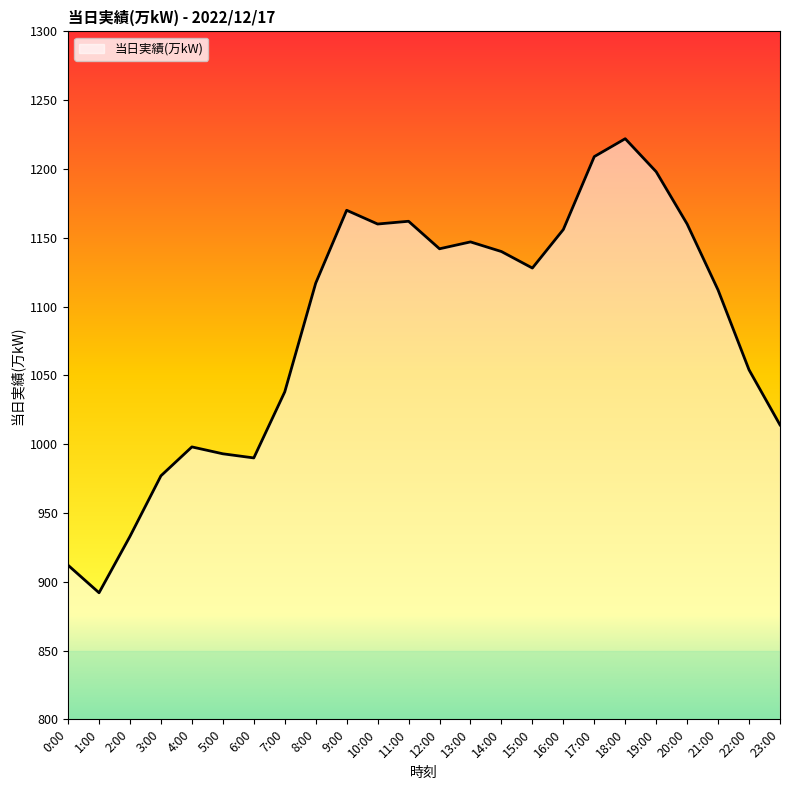

What is the difference between the maximum and minimum values?

330